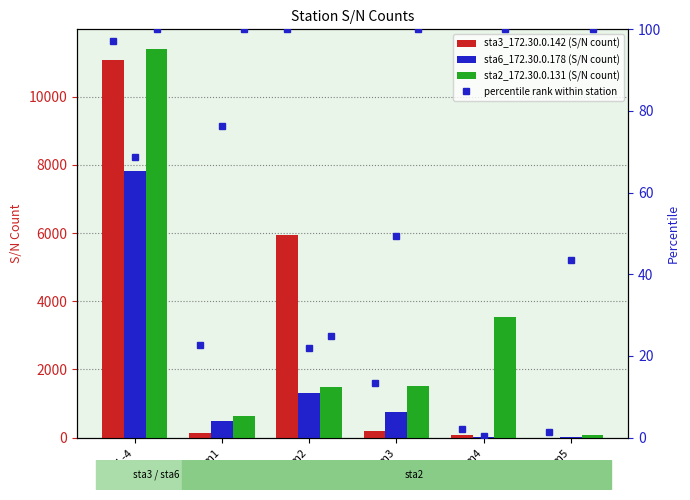

What is the average value of the sta2_172.30.0.131 series?

3107